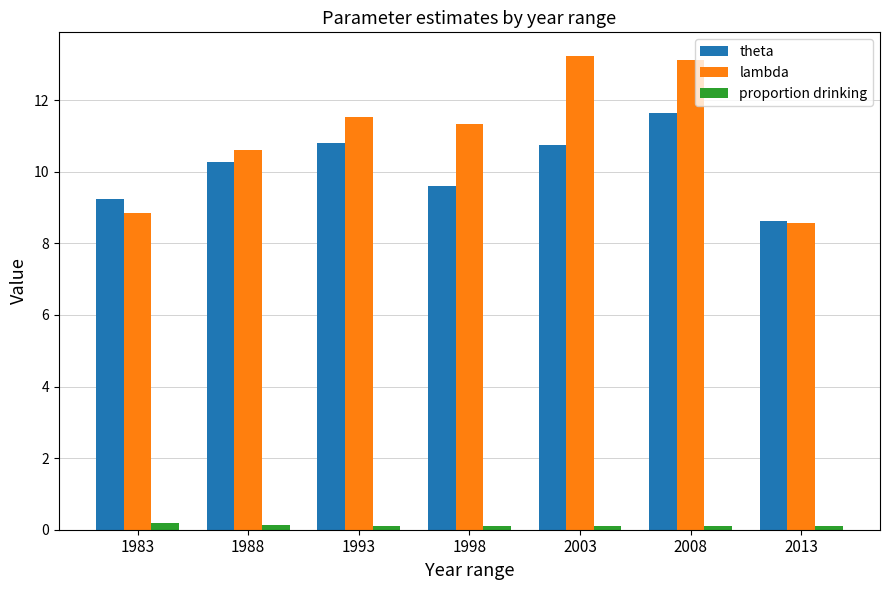

Where does the theta series first go above 10?

1988